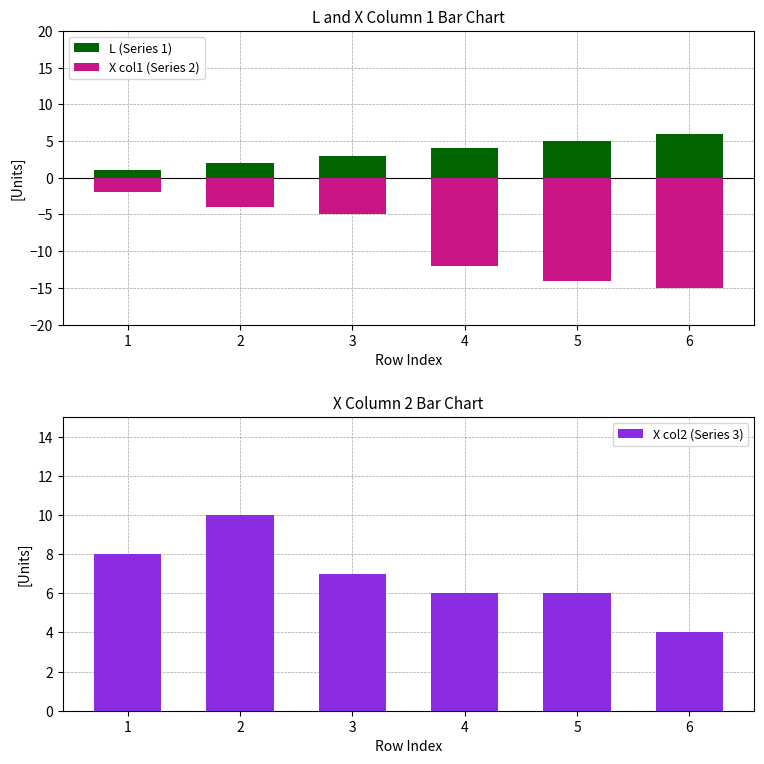

What is the difference between the L (Series 1) values at 2 and 6?

4